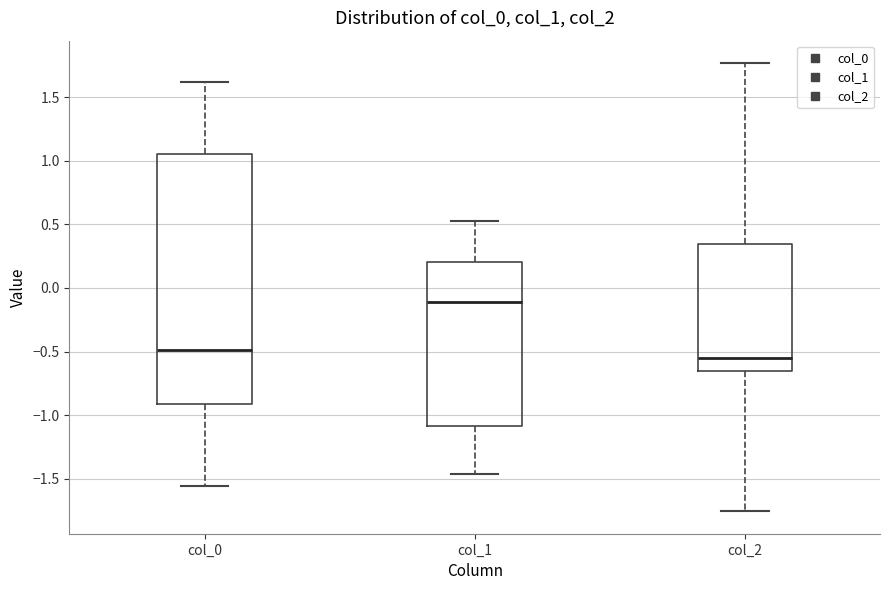

Comparing the boxes themselves (not the whiskers), which one is the tallest?

col_0